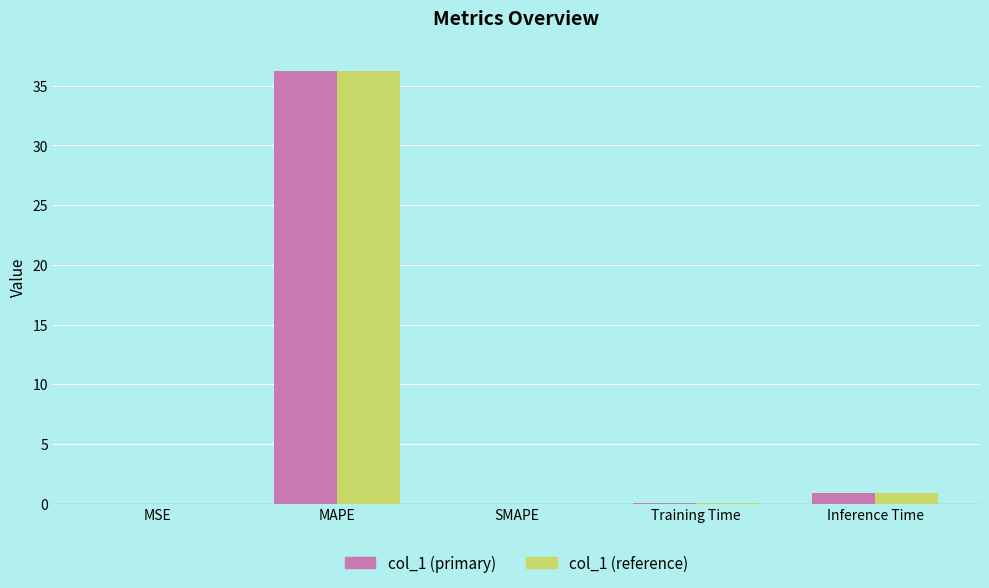

At which category is the sum across all series the highest?

MAPE